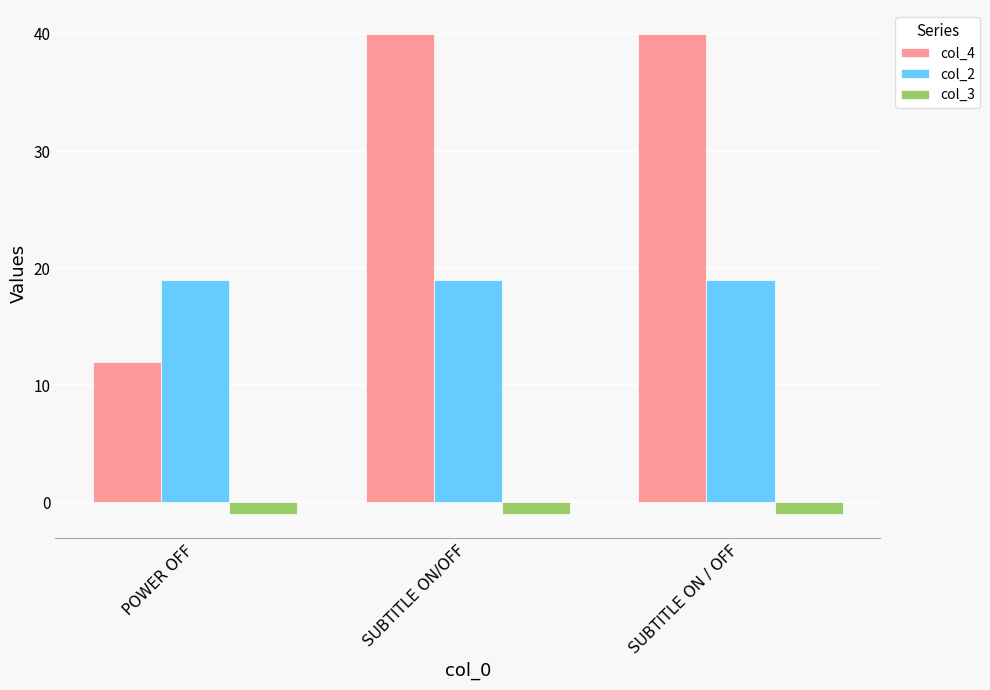

What position from the left is SUBTITLE ON / OFF?

3